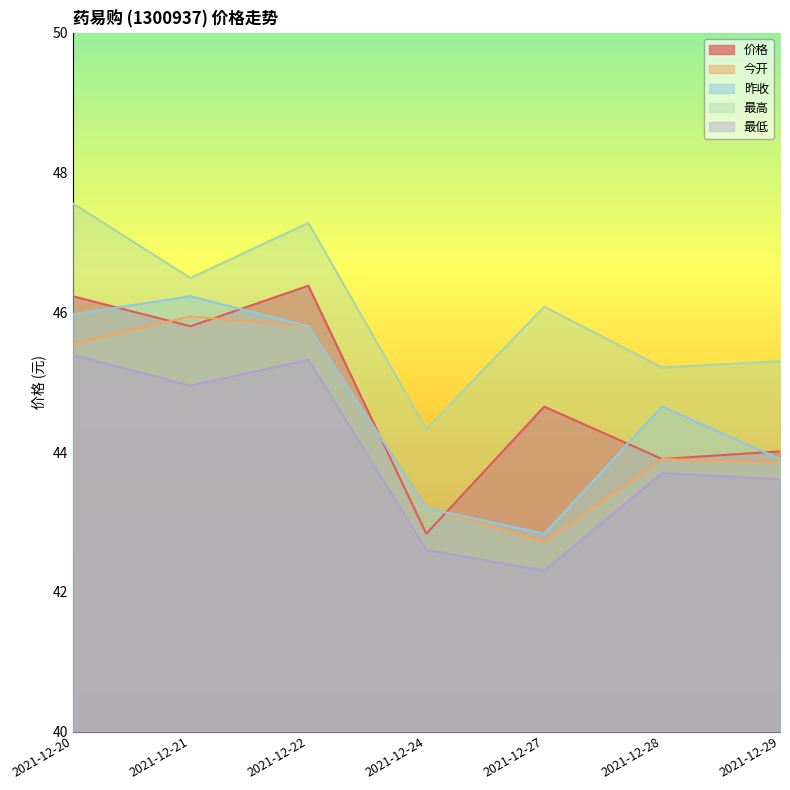

Does the chart display data point markers on the line(s)?

No